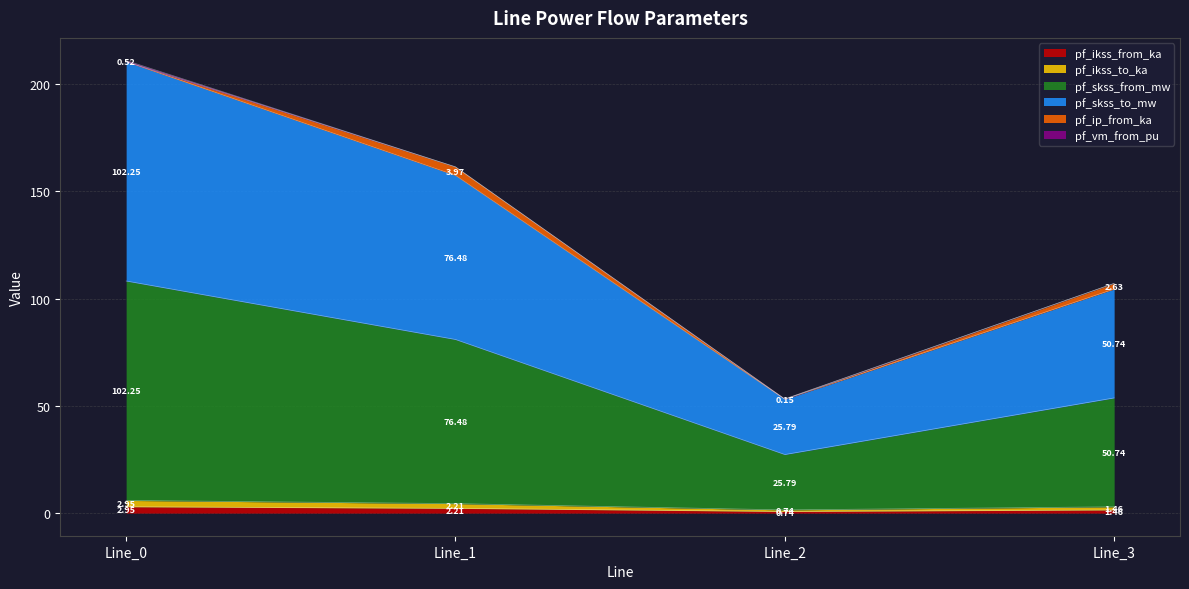

Which category has the highest value in the pf_ikss_to_ka series?

Line_0